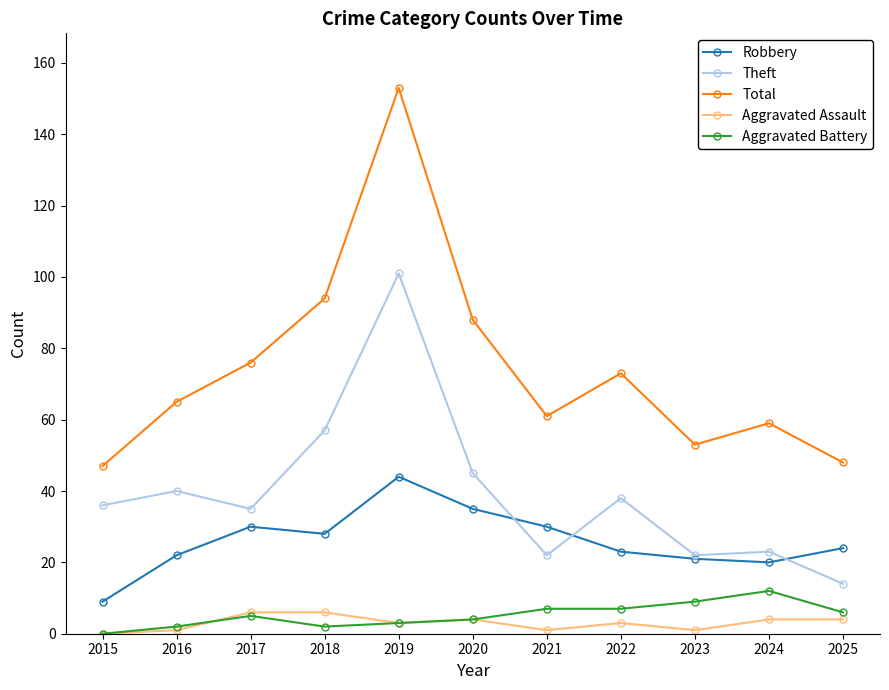

What is the difference between the Aggravated Battery values at 2024 and 2020?

8